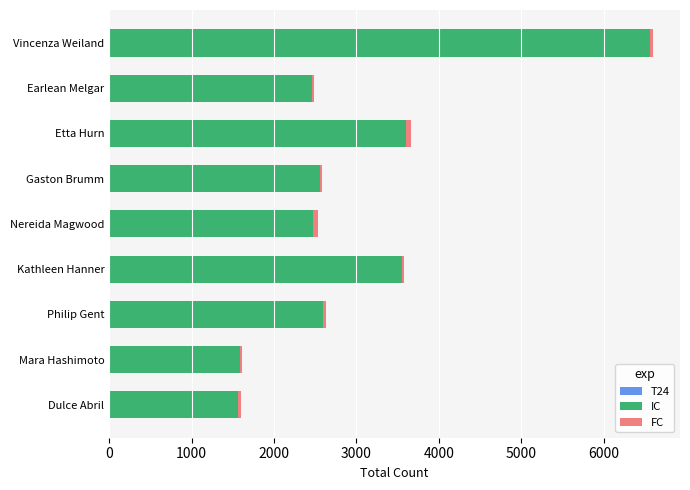

At which category is the sum across all series the highest?

Vincenza Weiland